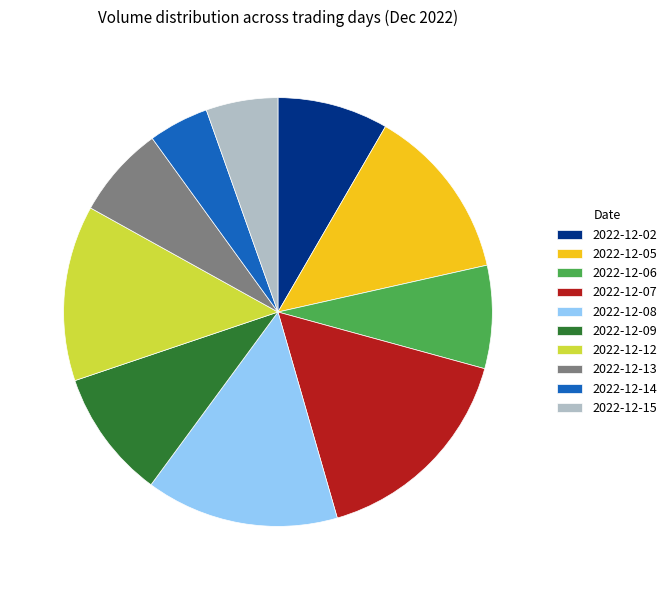

Which category has the biggest portion of the pie?

2022-12-07